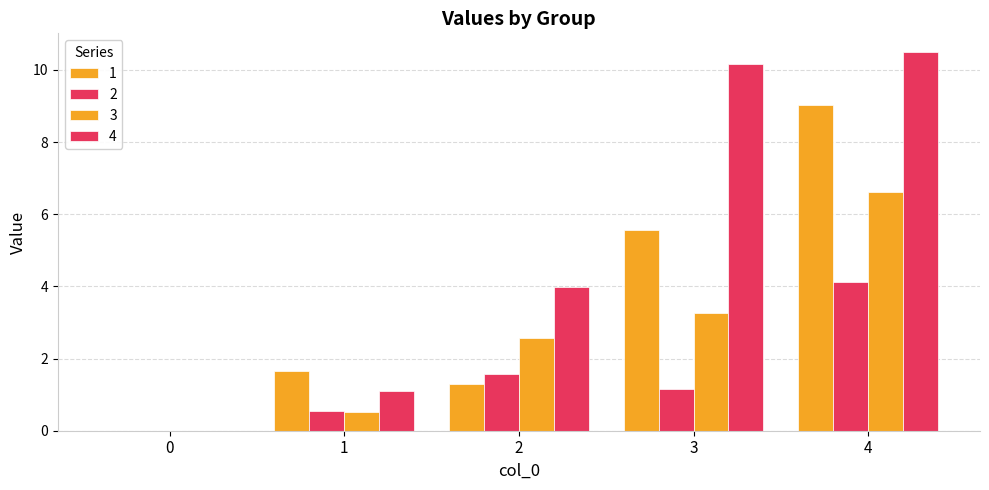

How many positive values does the 2 series have?

4